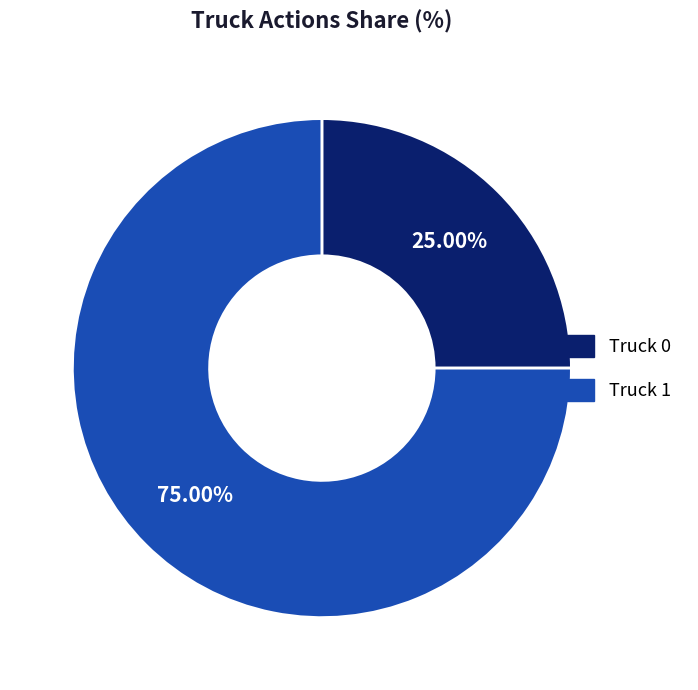

How many slices are in this pie chart?

2